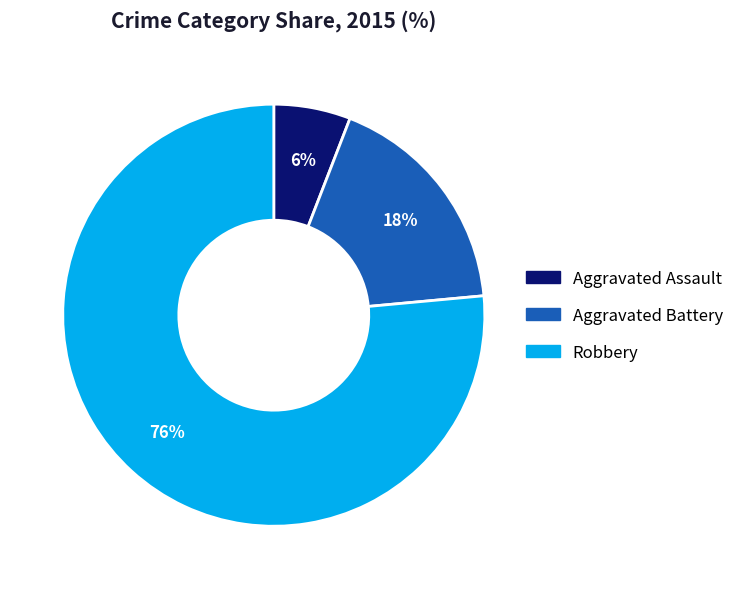

Which slice is the largest?

Robbery